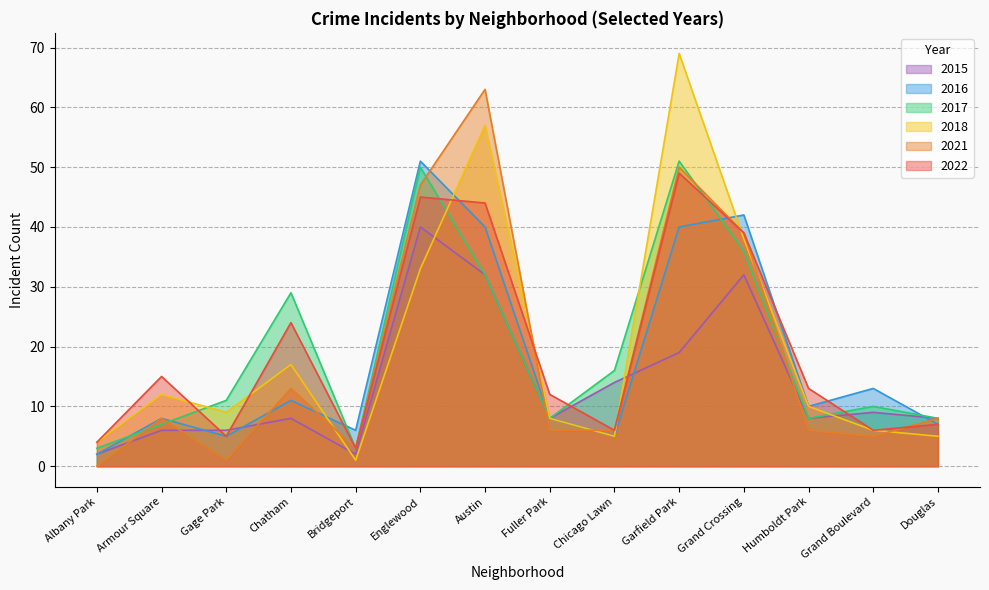

List the series in order of their peak value, lowest first.

2015, 2022, 2016, 2017, 2021, 2018